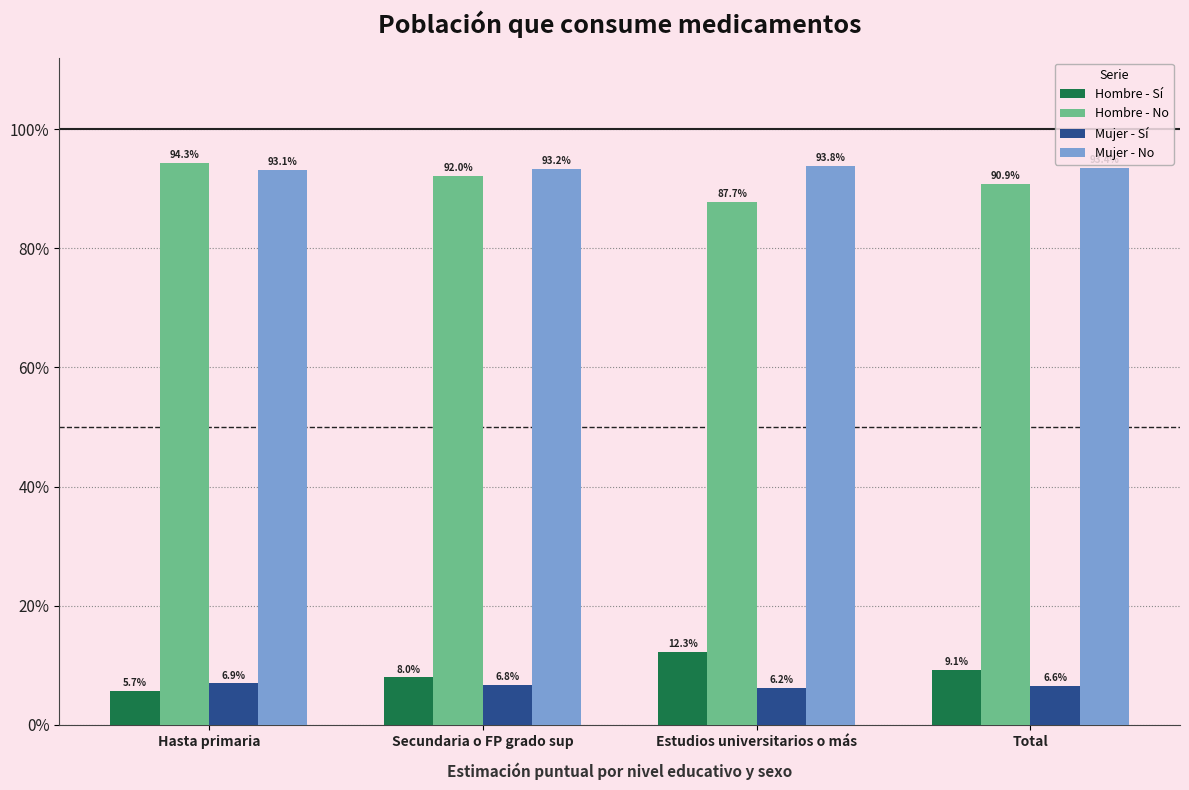

What position from the left is Estudios universitarios o más?

3